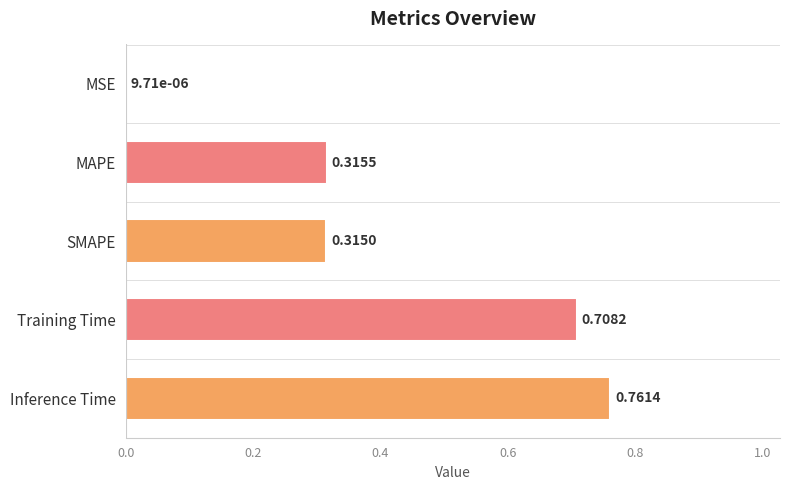

Which label corresponds to the largest value in the chart?

Inference Time